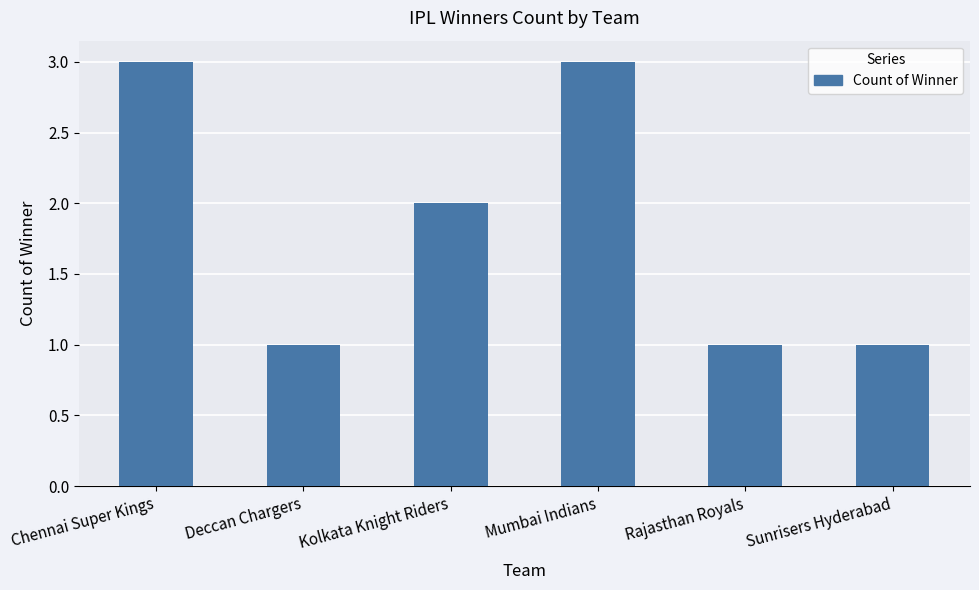

Between Kolkata Knight Riders and Sunrisers Hyderabad, which is larger?

Kolkata Knight Riders